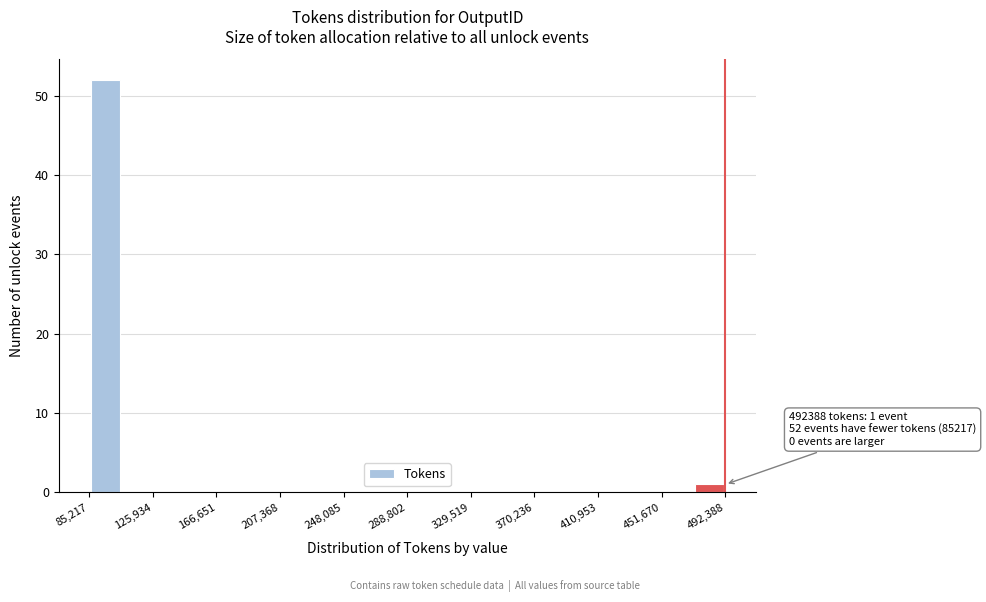

Which range on the x-axis has the tallest bar?

85000 to 105000